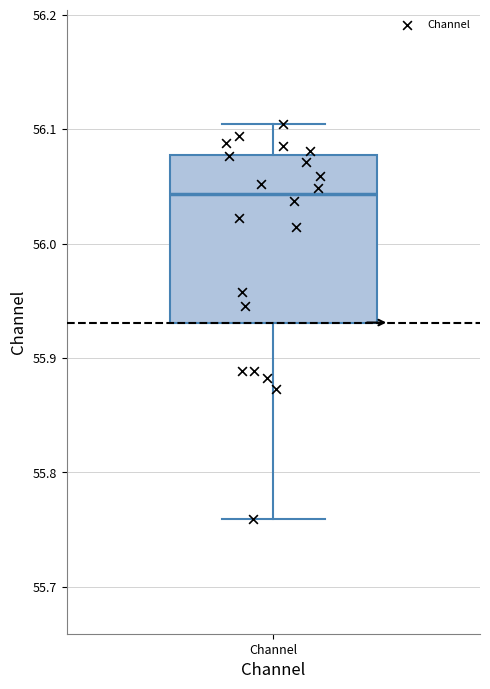

Read this box plot against the y-axis: the position of the median line, the range covered by the box, and the ends of both whiskers. The values are not printed on the chart, so give them approximately, as read against the axis.

median 56.04, box 55.93 to 56.08, whiskers 55.76 to 56.10